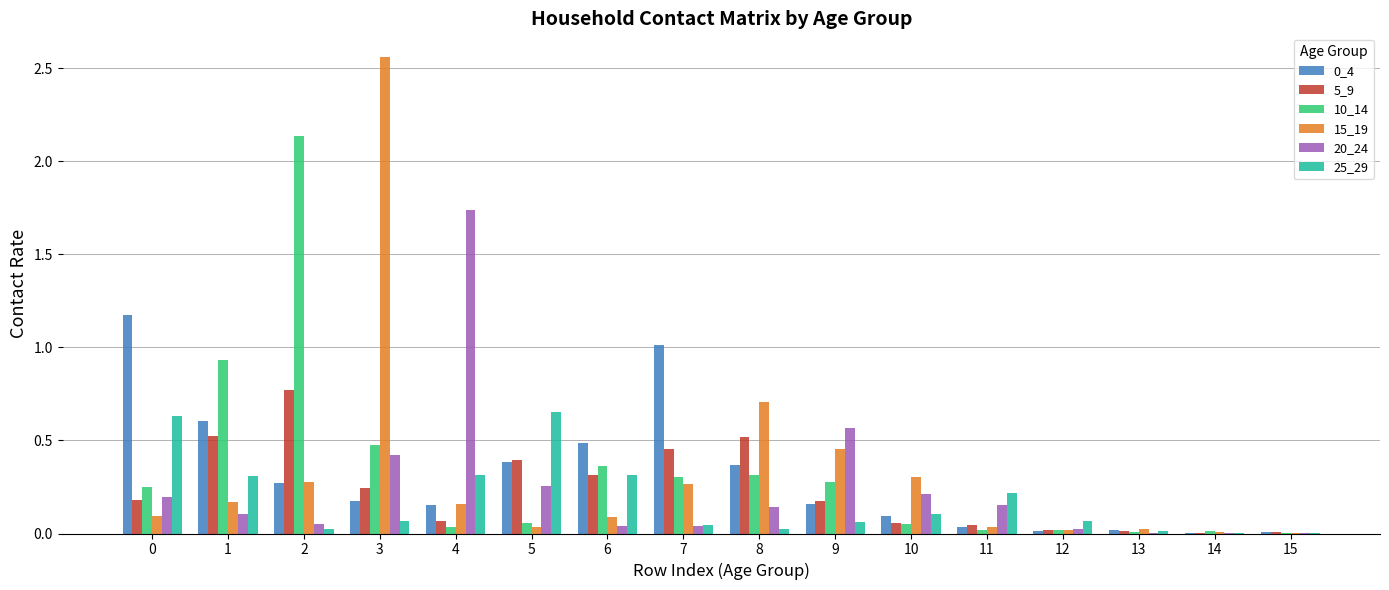

True or false: 20_24 has a value of 0.2 at 11.

True